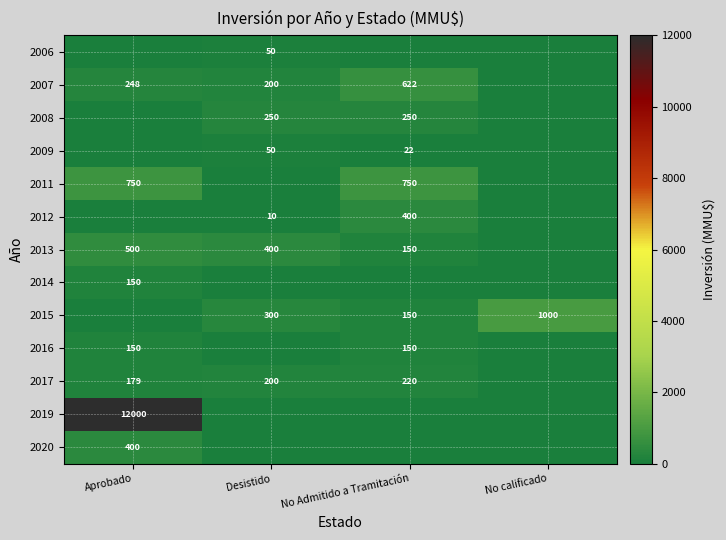

True or false: 2008 has a value of 250 at No Admitido a Tramitación.

True